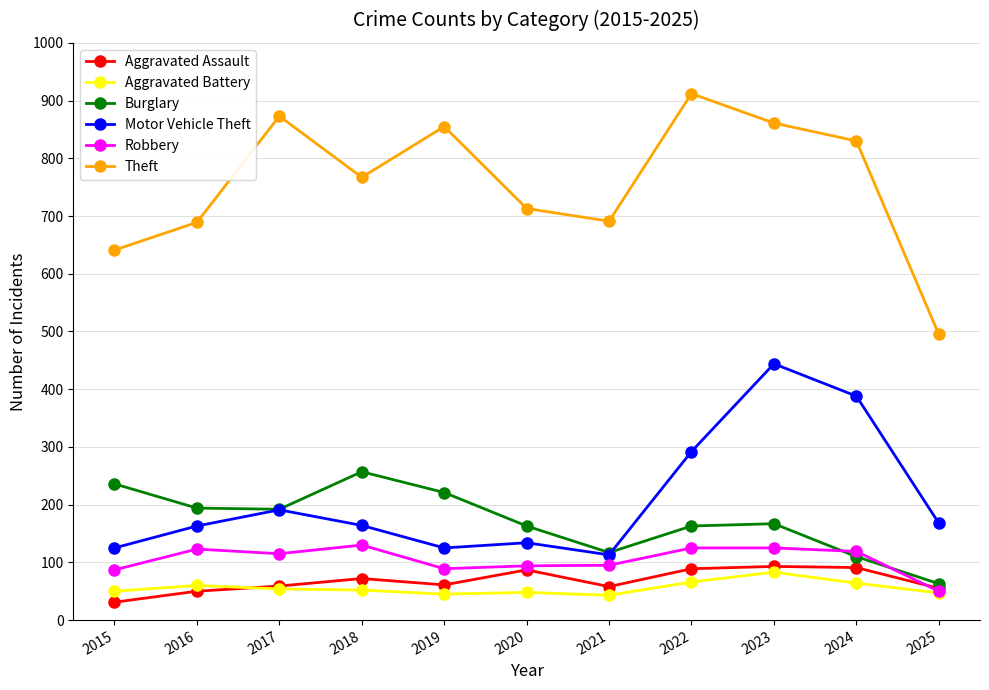

True or false: Aggravated Assault and Burglary intersect in this chart.

False